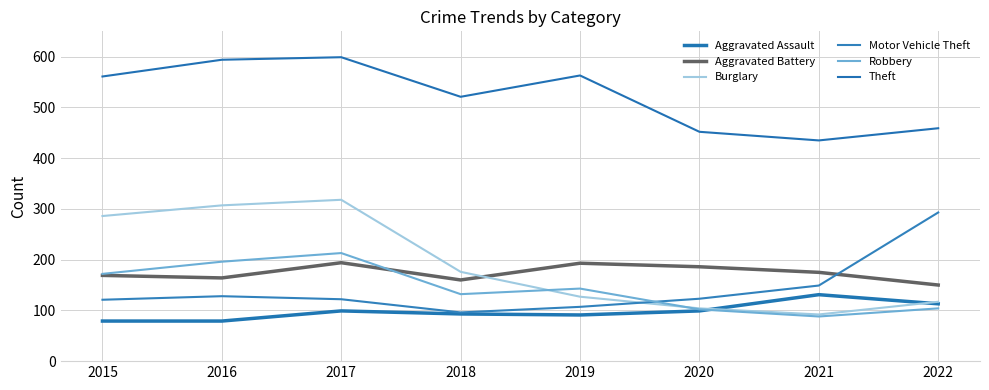

What are all the series names shown in the legend?

Aggravated Assault, Aggravated Battery, Burglary, Motor Vehicle Theft, Robbery, Theft